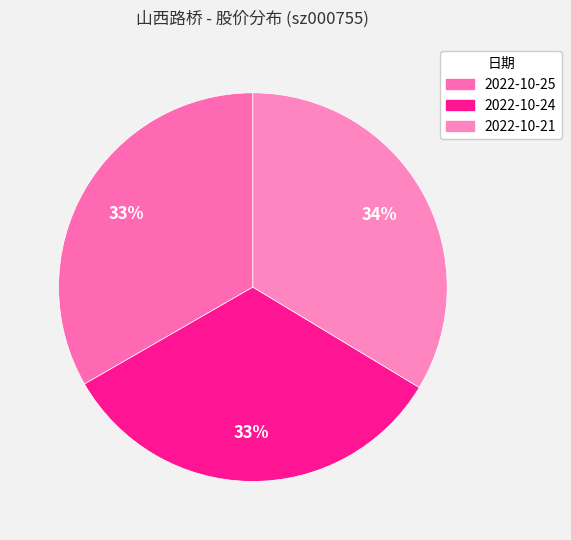

How many slices are in this pie chart?

3